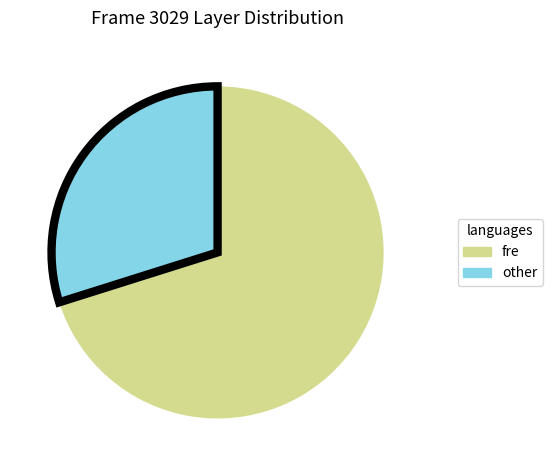

What is the smallest slice in the pie chart?

other